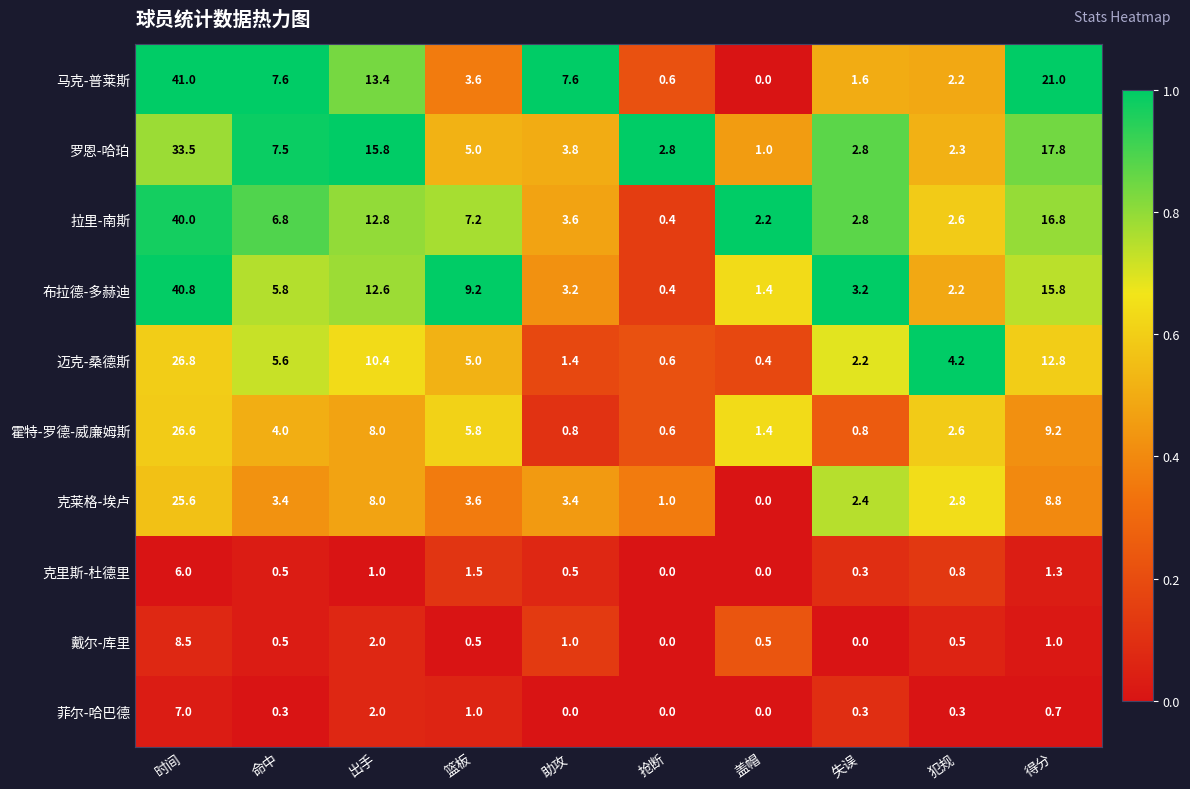

At which label does 戴尔-库里 reach its peak?

时间